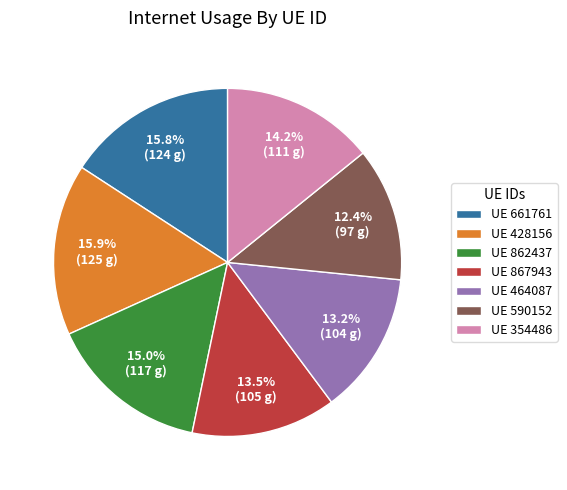

What is the smallest slice in the pie chart?

UE 590152